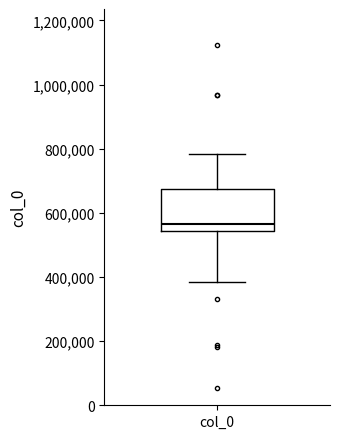

Transcribe this box plot: give where the median line is, the range the box spans, and where the two whiskers end, as read against the y-axis. The values are not printed on the chart, so give them approximately, as read against the axis.

median 560000, box 540000 to 680000, whiskers 380000 to 780000